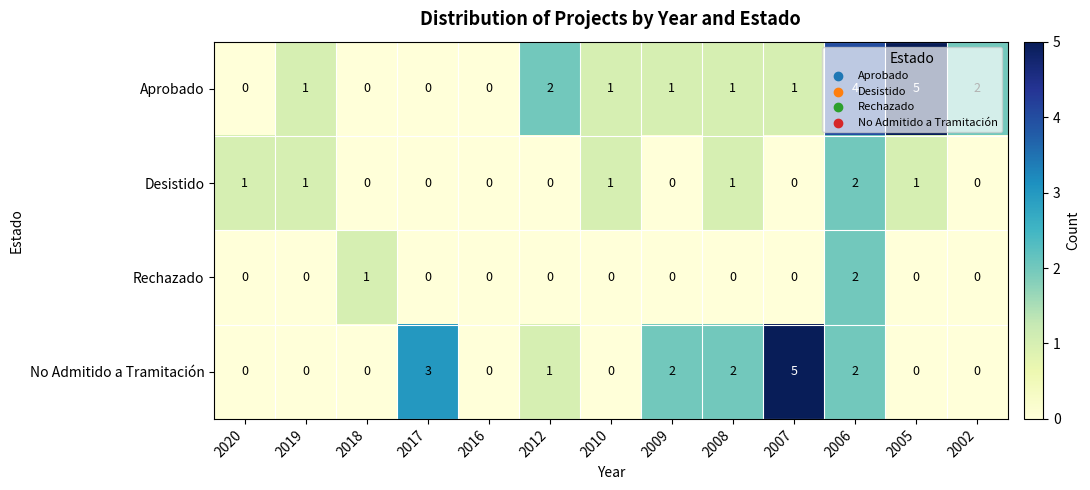

How many Aprobado values are between 0 and 2?

11